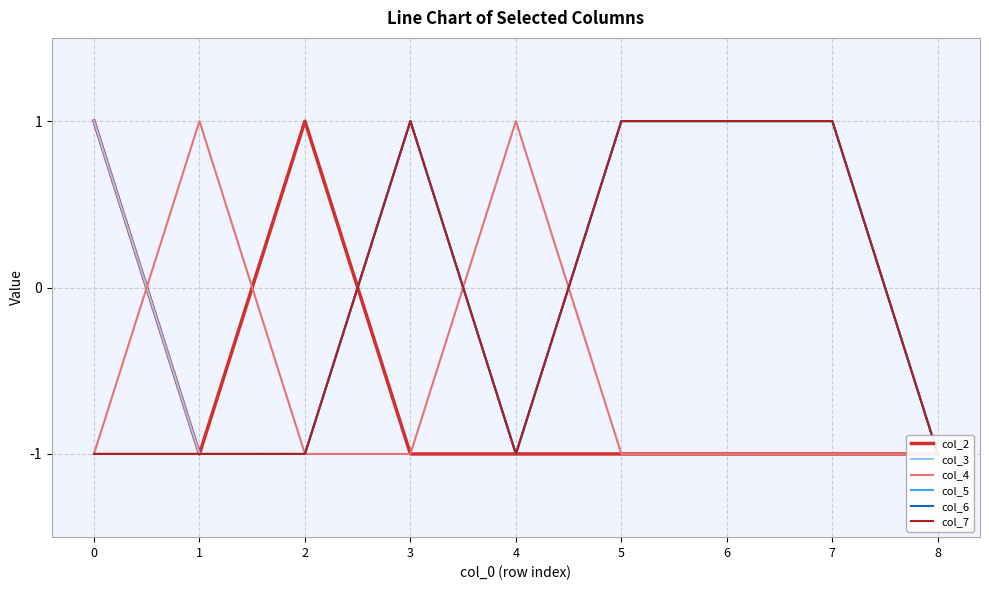

What is the difference between the maximum and minimum values in the col_2 series?

2